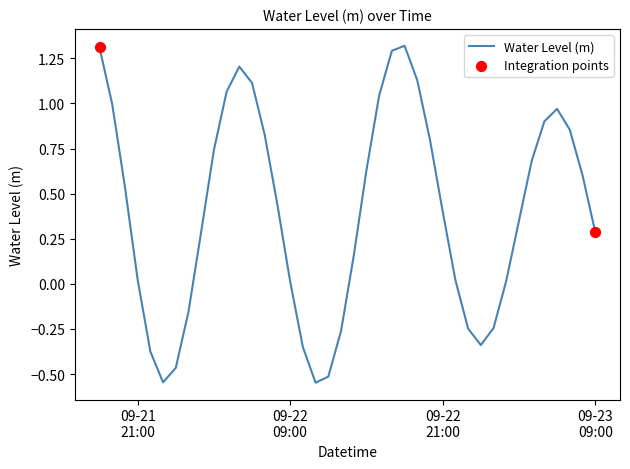

What is the greatest value displayed?

1.3